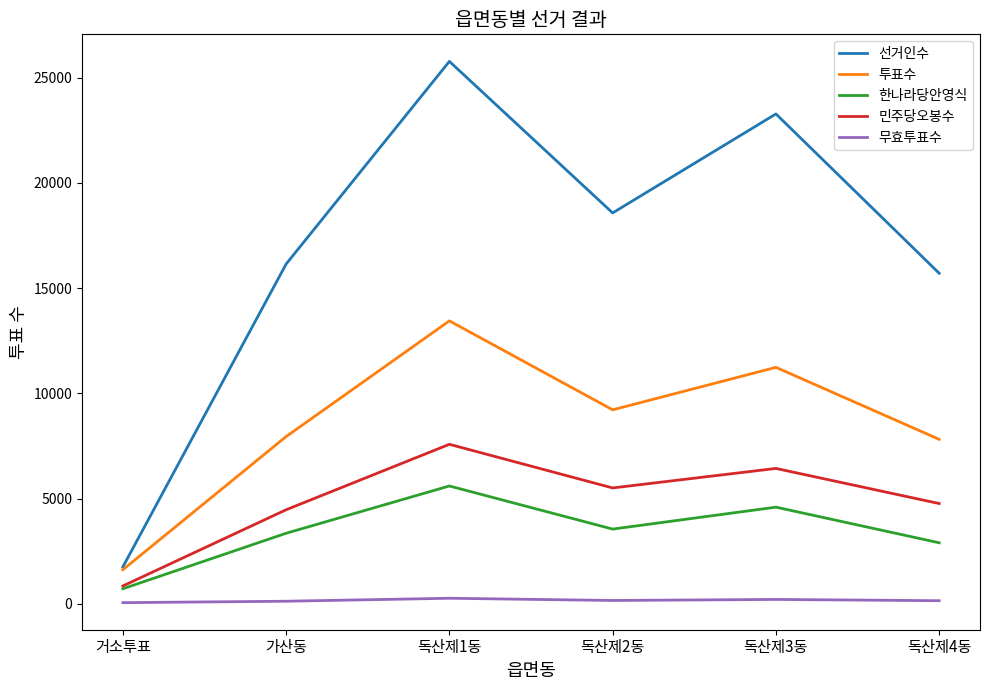

Which series changed the most between 거소투표 and 가산동?

선거인수